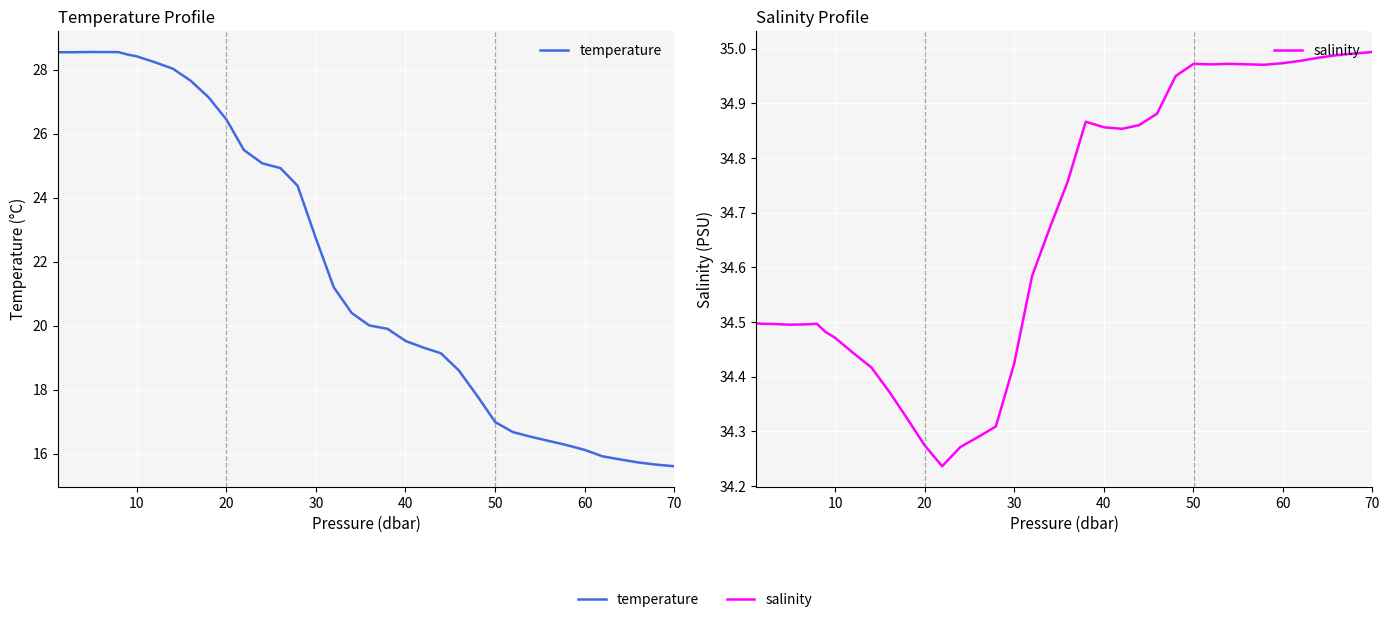

Is it true that salinity equals 22.3 at 40?

False